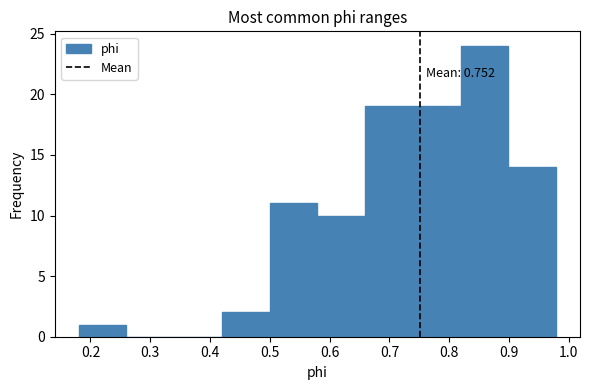

Over which range of the x-axis is the bar tallest?

0.82 to 0.90